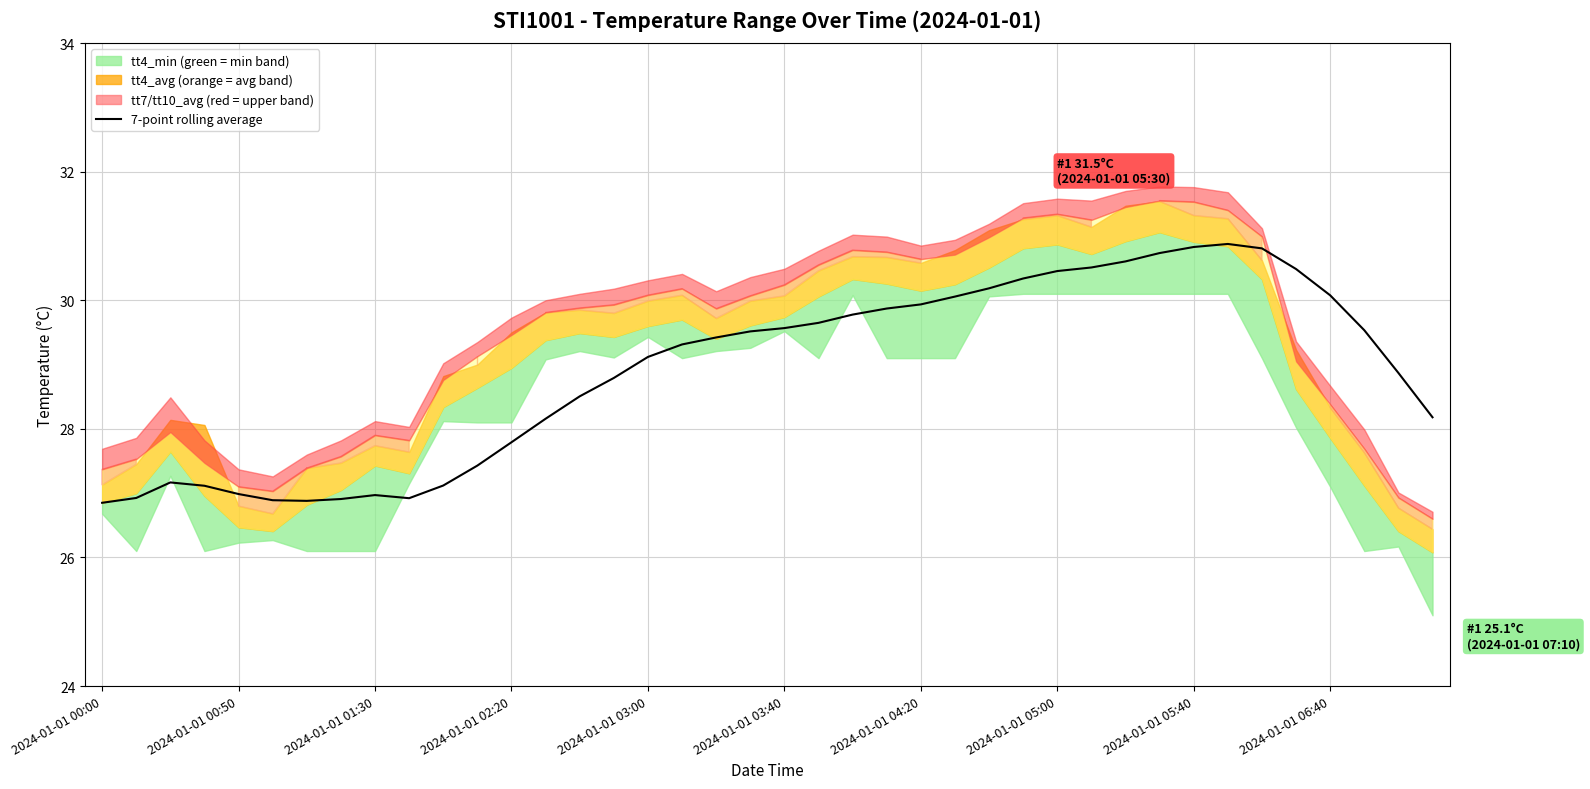

Approximately how many times larger is the value at 19 compared to 2024-01-01 06:40?

1.1